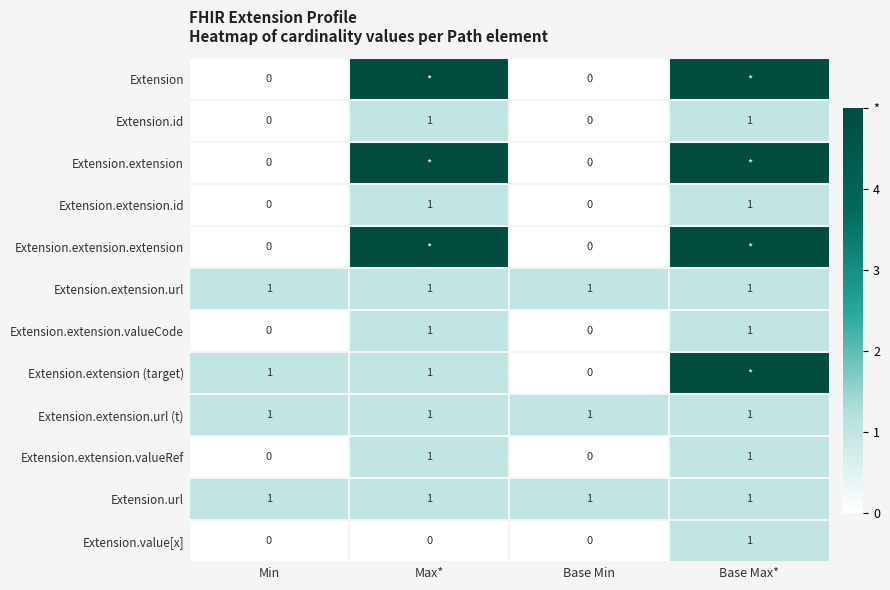

Which category has the highest value across all series?

Max*